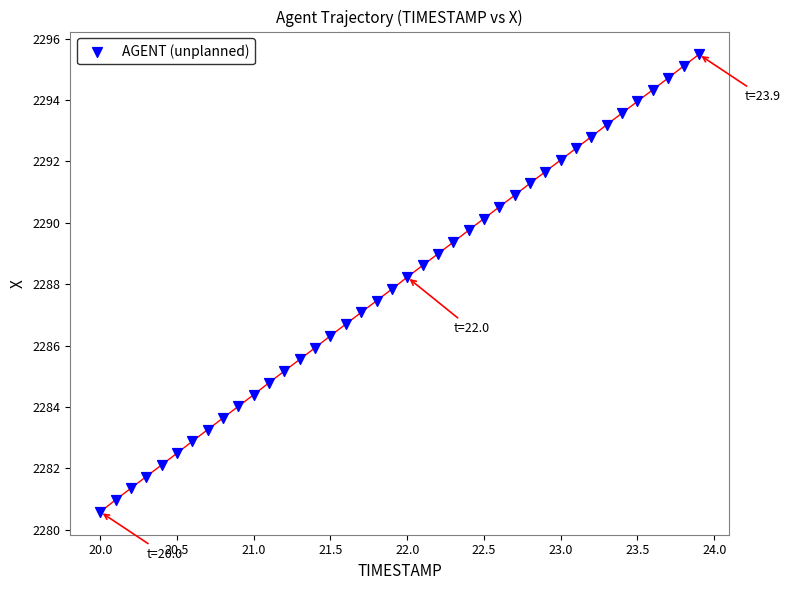

What is the range of Y values (max minus min)?

14.9